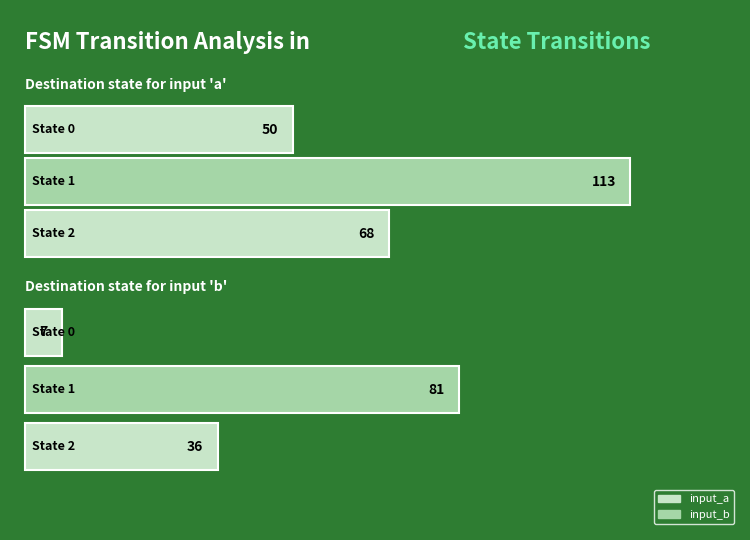

Rank the series by their maximum value, from highest to lowest.

input_a, input_b